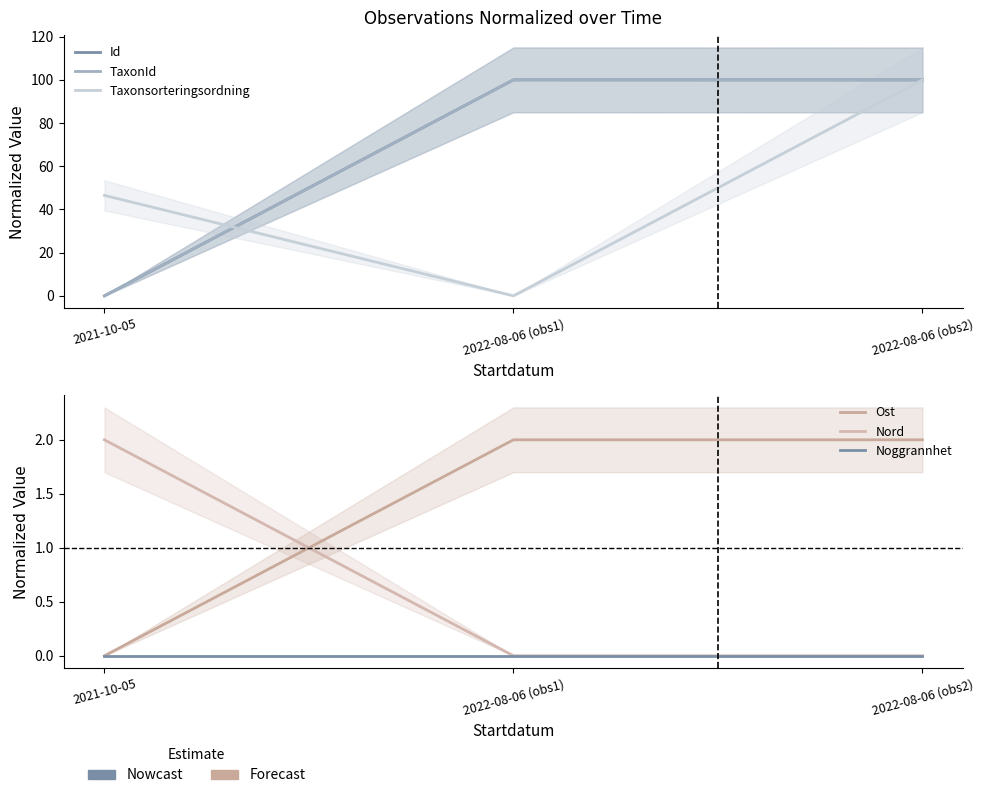

What is the total value across all series at 2022-08-06 (obs1)?

202.0